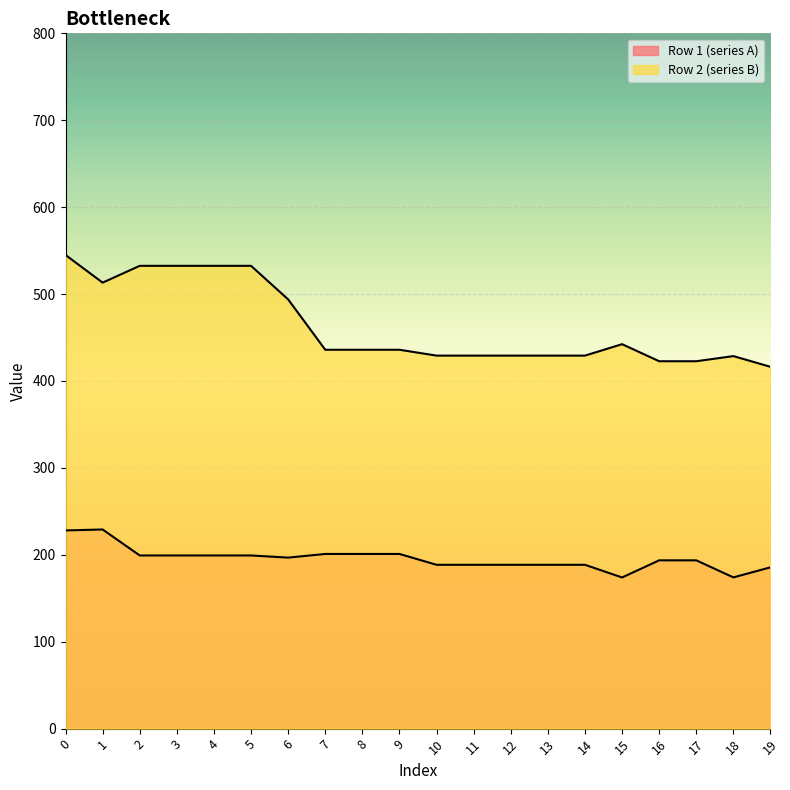

Which has a higher value, 11 or 14?

11